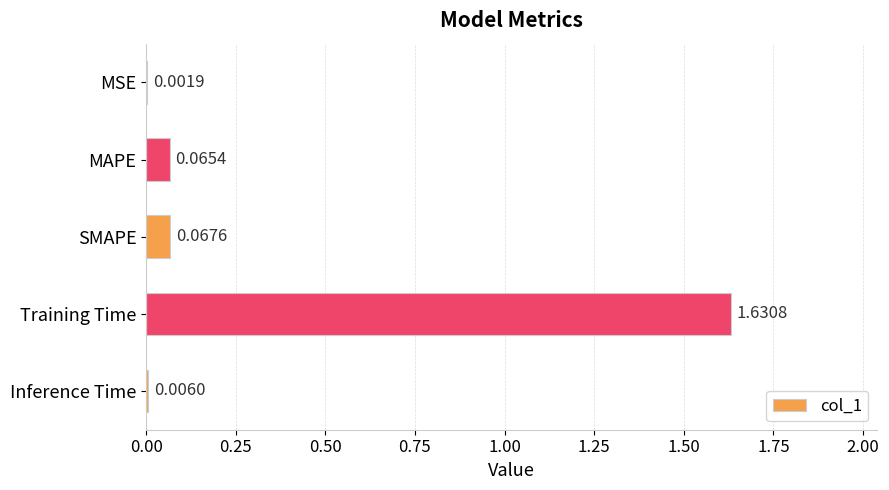

Which category has the highest value across all series?

Training Time